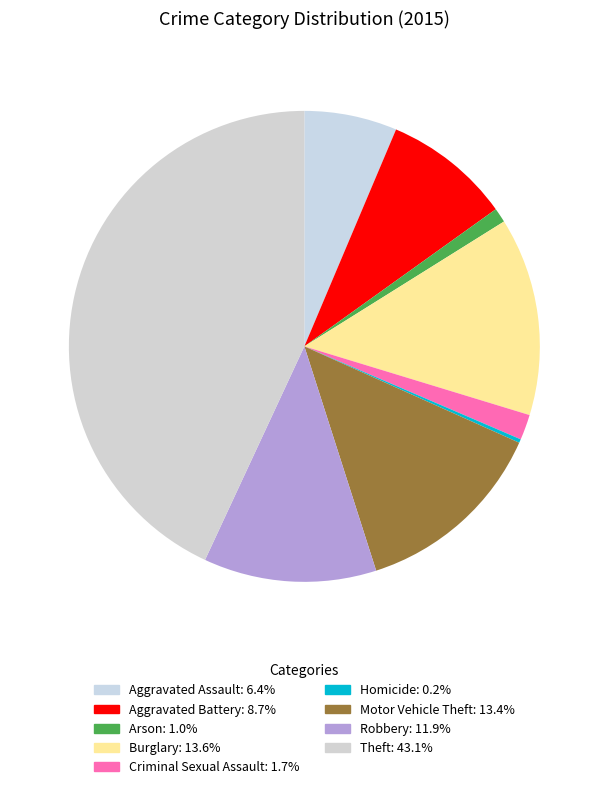

The Homicide slice represents 14% of the pie. True or false?

False